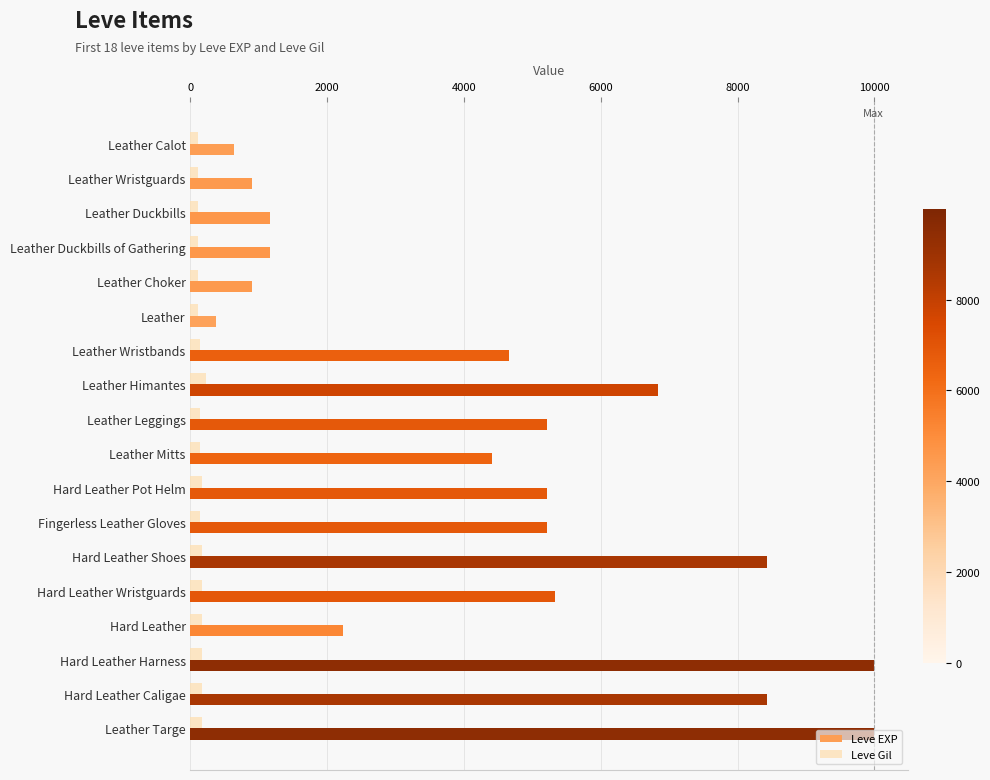

The Leve EXP series shows 1615 at Leather Choker. True or false?

False